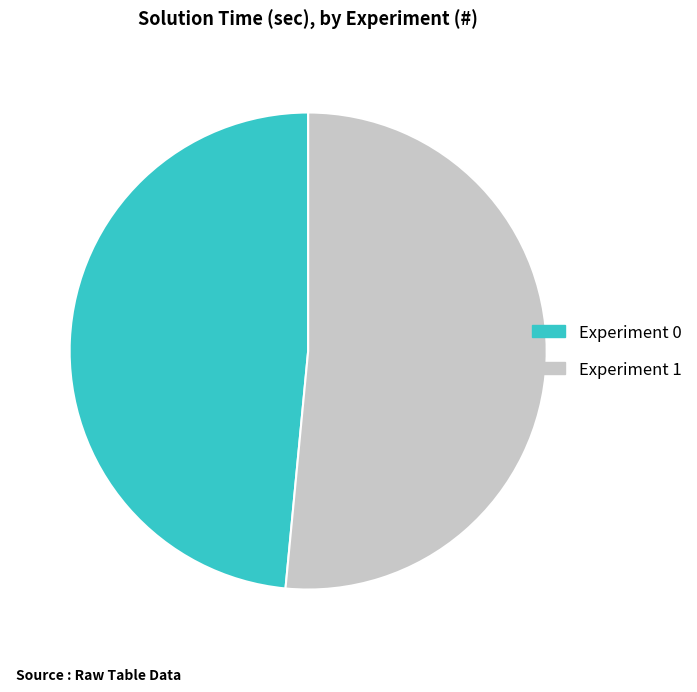

Which category has the biggest portion of the pie?

Experiment 1